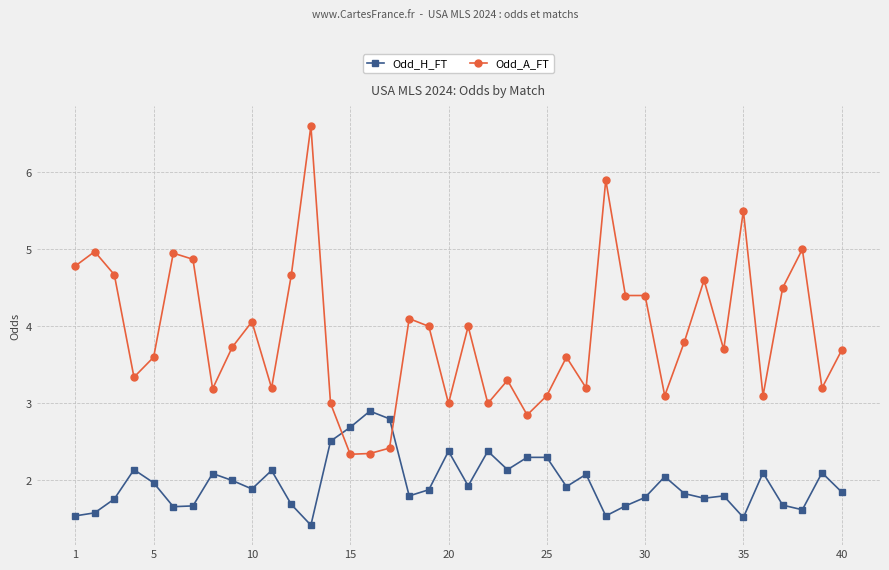

True or false: Odd_H_FT and Odd_A_FT intersect in this chart.

True